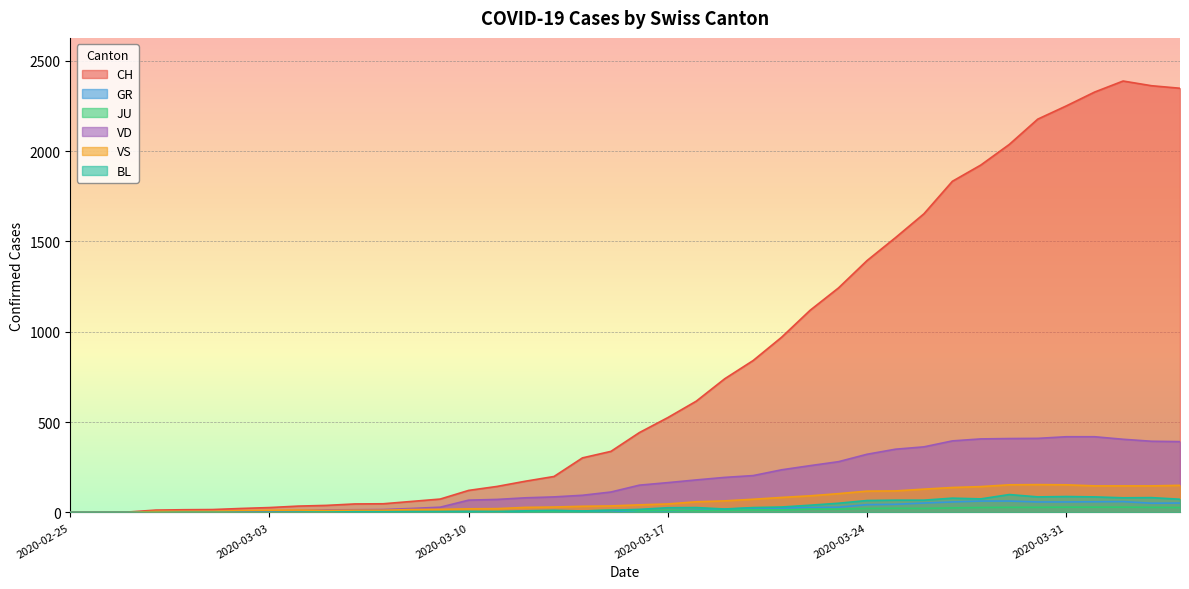

Rank the categories by CH value from lowest to highest.

2020-02-25, 2020-02-26, 2020-02-27, 2020-02-28, 2020-02-29, 2020-03-01, 2020-03-02, 2020-03-03, 2020-03-04, 2020-03-05, 2020-03-06, 2020-03-07, 2020-03-08, 2020-03-09, 2020-03-10, 2020-03-11, 2020-03-12, 2020-03-13, 2020-03-14, 2020-03-15, 2020-03-16, 2020-03-17, 2020-03-18, 2020-03-19, 2020-03-20, 2020-03-21, 2020-03-22, 2020-03-23, 2020-03-24, 2020-03-25, 2020-03-26, 2020-03-27, 2020-03-28, 2020-03-29, 2020-03-30, 2020-03-31, 2020-04-01, 2020-04-04, 2020-04-03, 2020-04-02